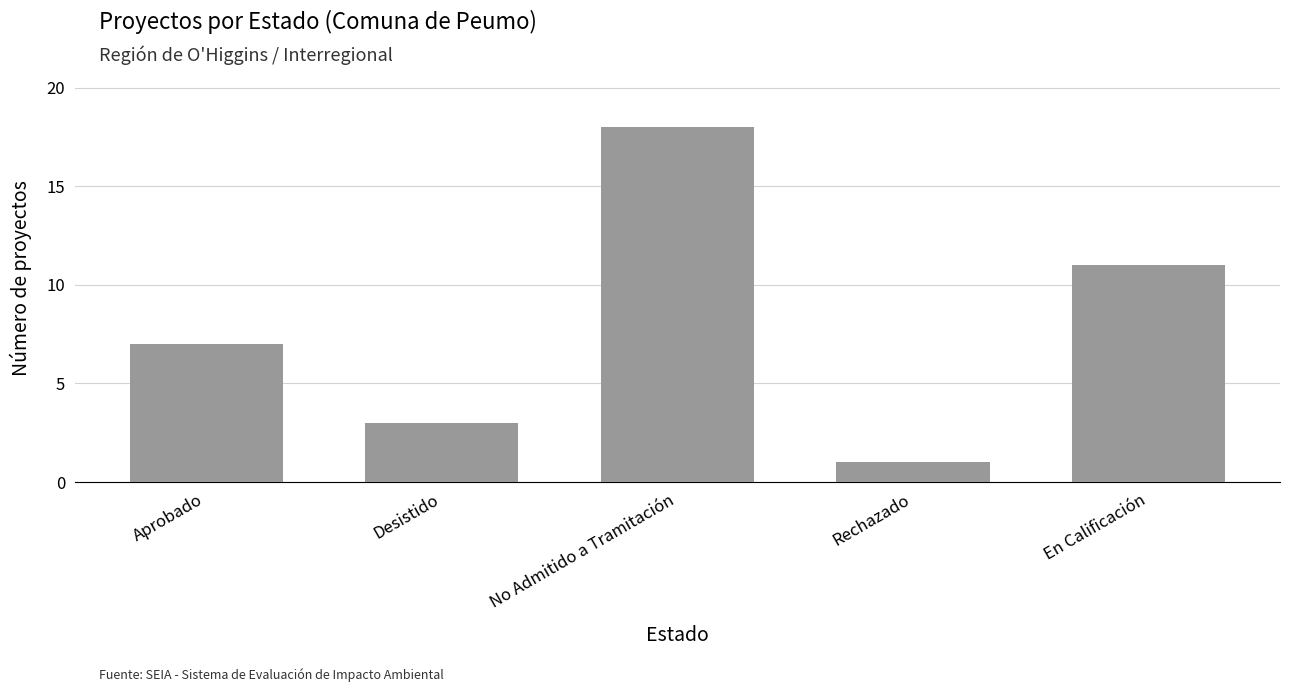

What is the change in value from Desistido to No Admitido a Tramitación?

+15